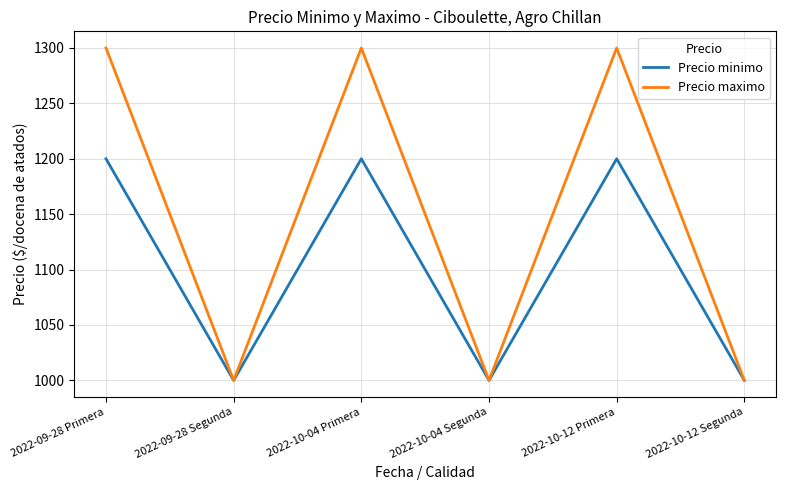

How many lines are shown in the chart?

2